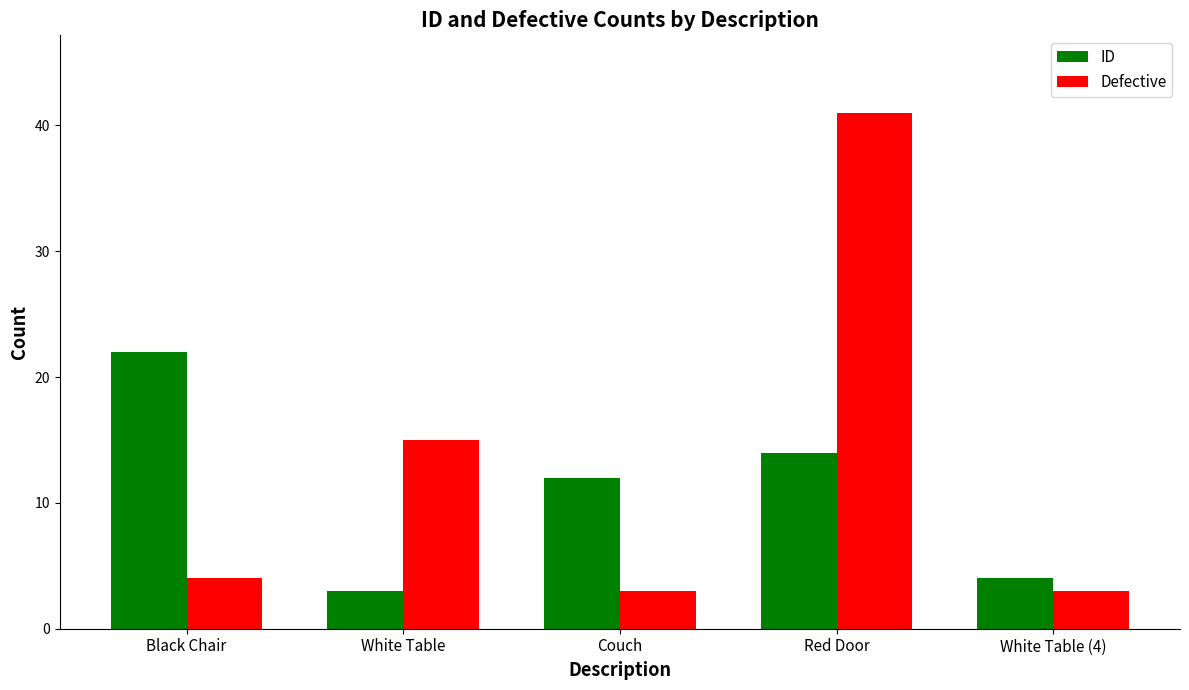

What are all the series names shown in the legend?

ID, Defective